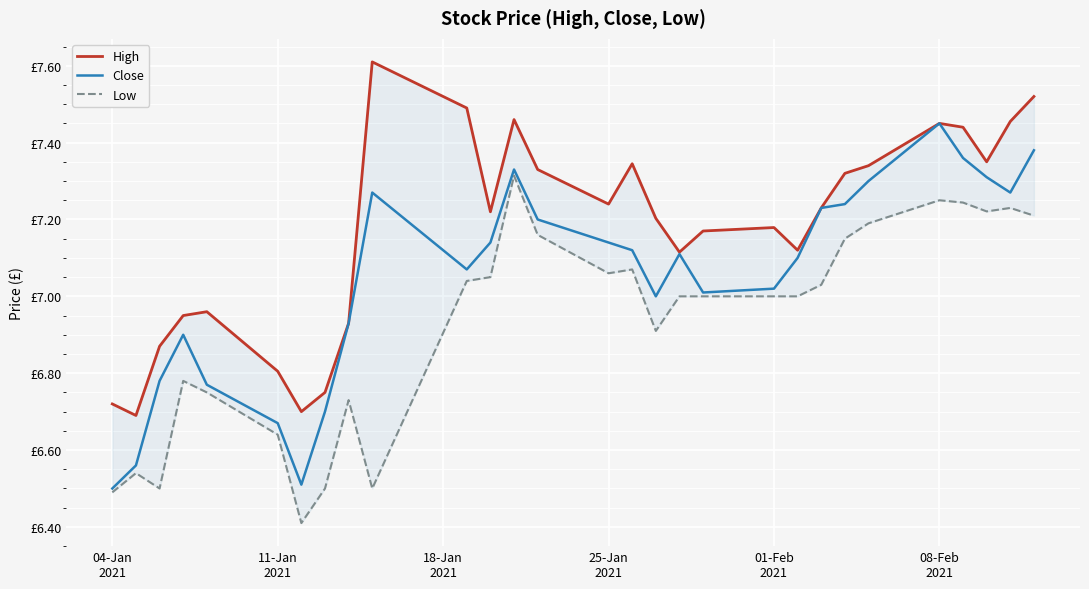

True or false: High has a value of 1.5 at 04-Jan
2021.

False